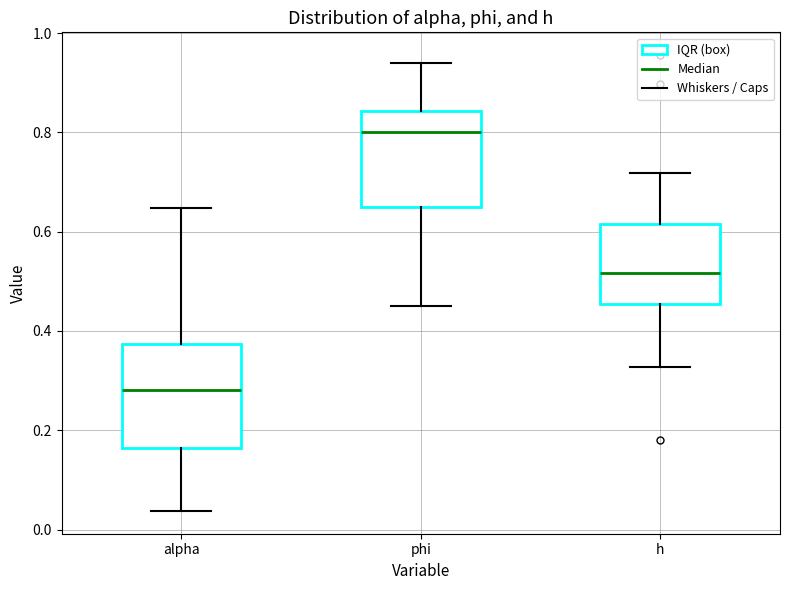

Reading left to right, read every box against the y-axis: the position of its median line, the range the box covers, and the ends of its whiskers. The values are not printed on the chart, so give them approximately, as read against the axis.

alpha: median 0.28, box 0.16 to 0.38, whiskers 0.04 to 0.64
phi: median 0.80, box 0.64 to 0.84, whiskers 0.46 to 0.94
h: median 0.52, box 0.46 to 0.62, whiskers 0.32 to 0.72